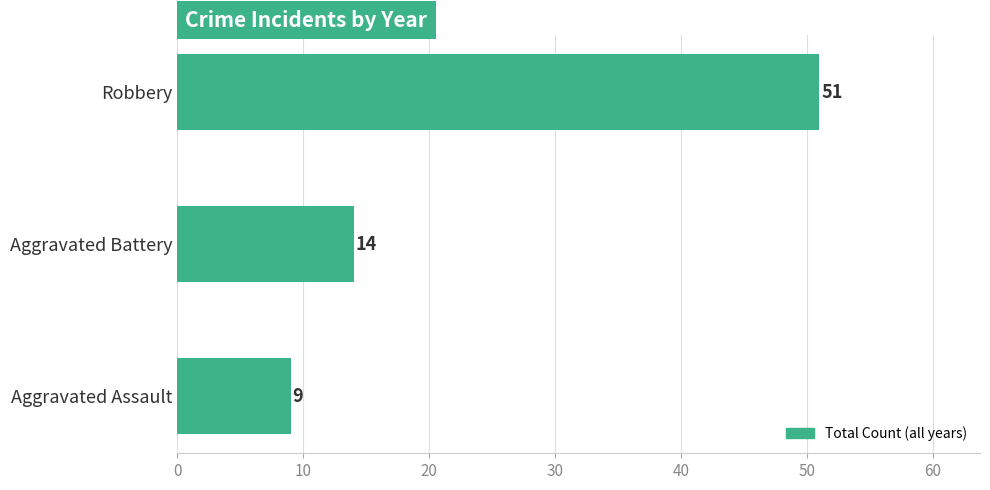

List the labels in order of value, smallest first.

Aggravated Assault, Aggravated Battery, Robbery